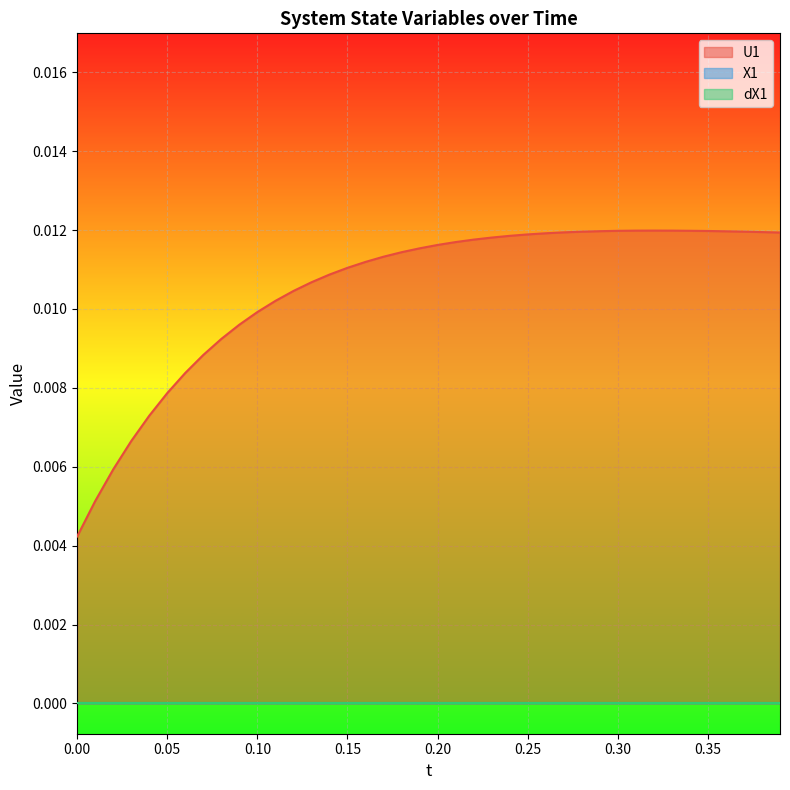

True or false: U1 and X1 intersect in this chart.

False